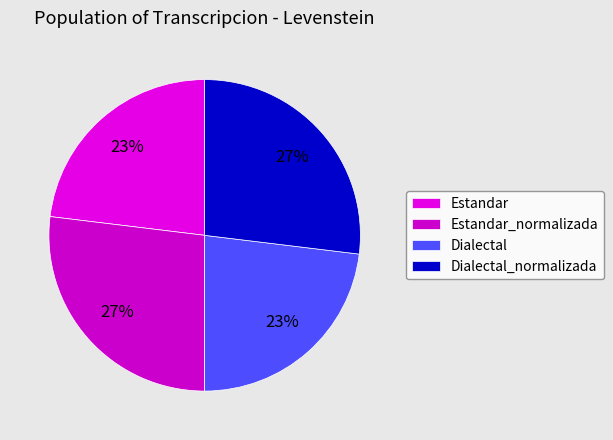

Is the sum of Dialectal_normalizada and Dialectal greater than half?

No